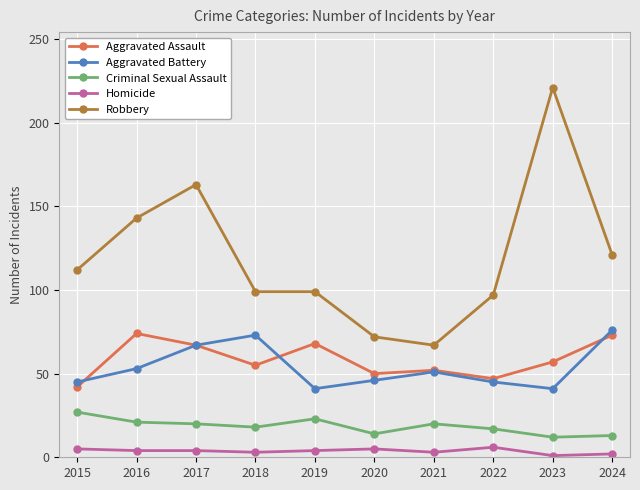

Is the value of Criminal Sexual Assault at 2017 greater than the value of Aggravated Assault at 2020?

No